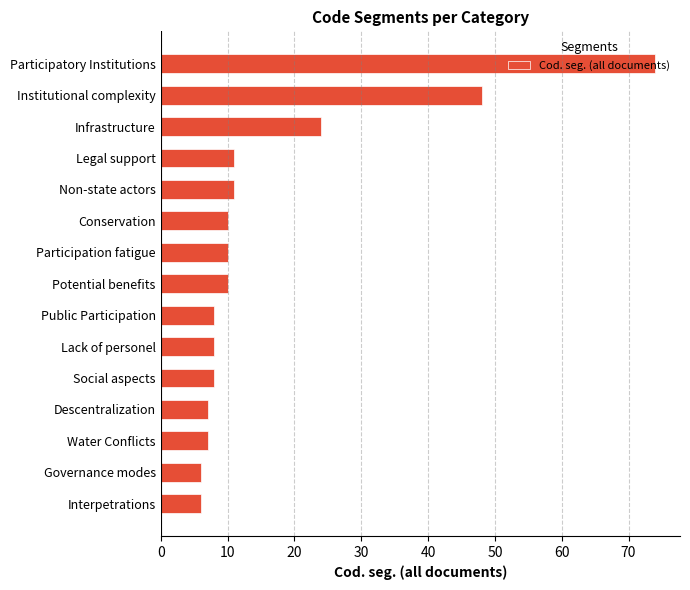

What is the difference between the values at Interpetrations and Legal support?

5